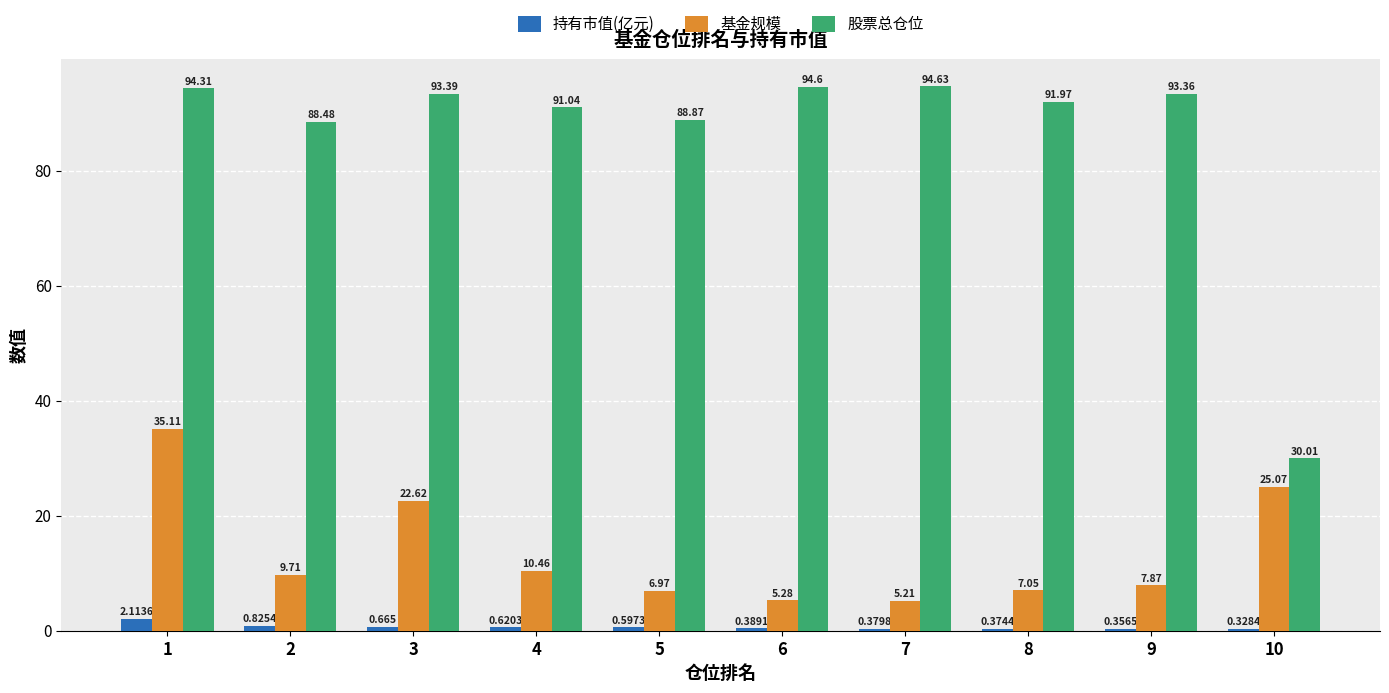

How many values in the 股票总仓位 series exceed 93?

5